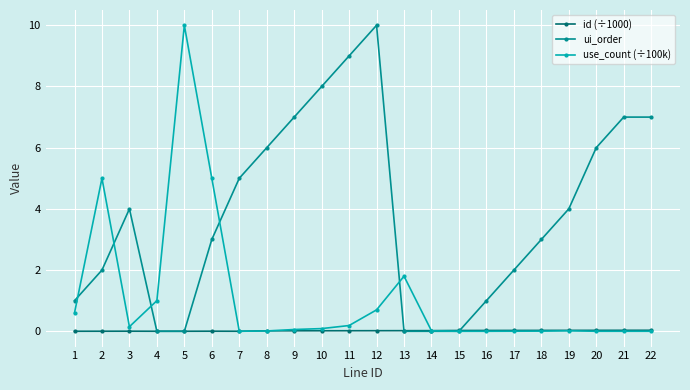

Where do use_count (÷100k) and ui_order first cross each other?

1 and 2